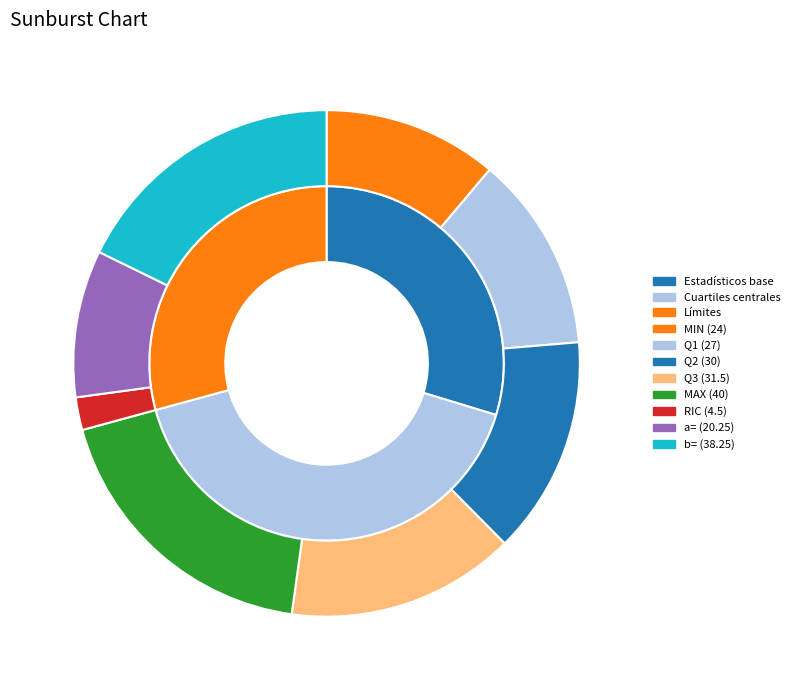

What percentage is NOT represented by Q1?

87.5%